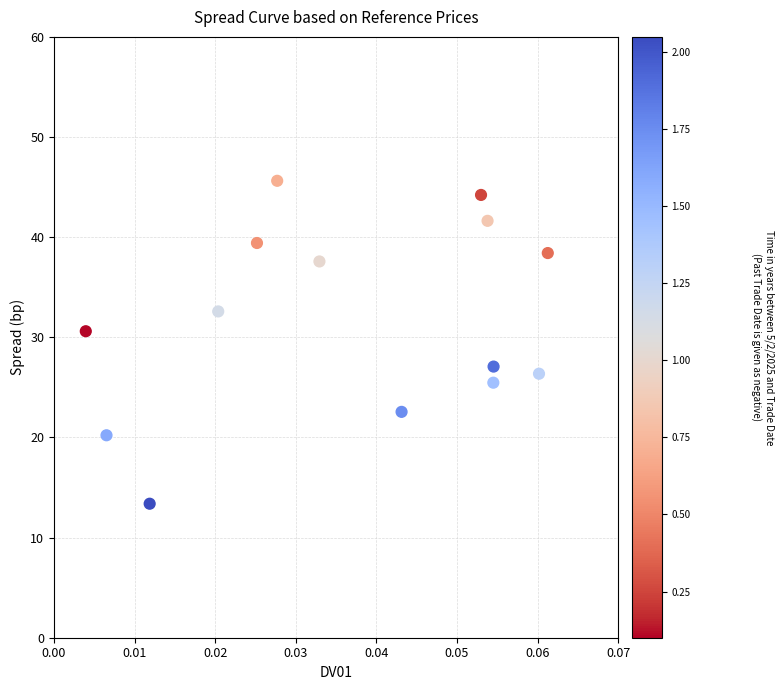

What is the range of Y values (max minus min)?

32.2